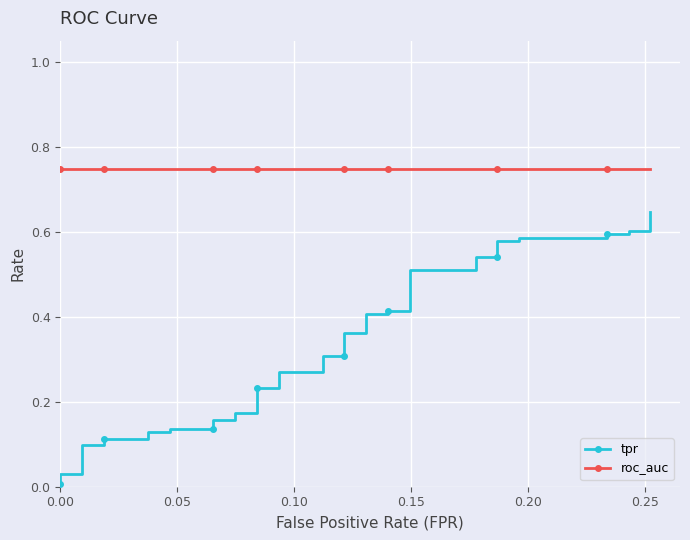

True or false: roc_auc and tpr cross at least once.

False